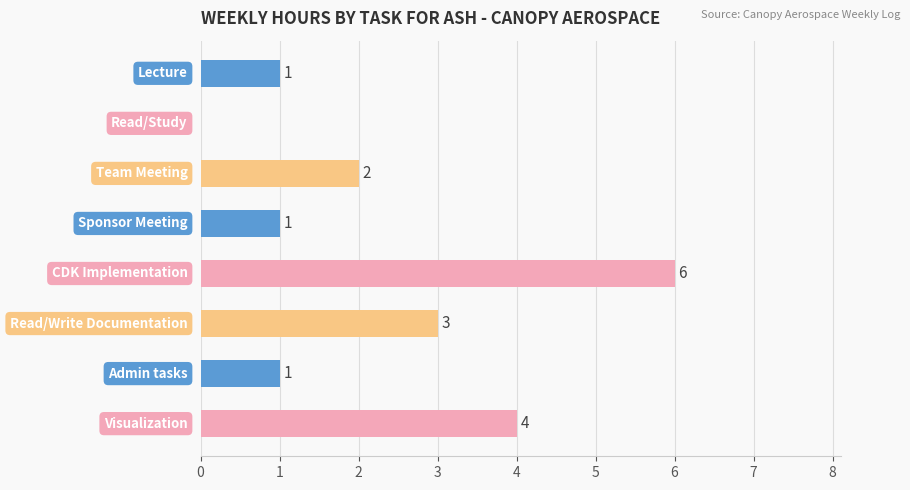

How many values are between 1 and 4?

6